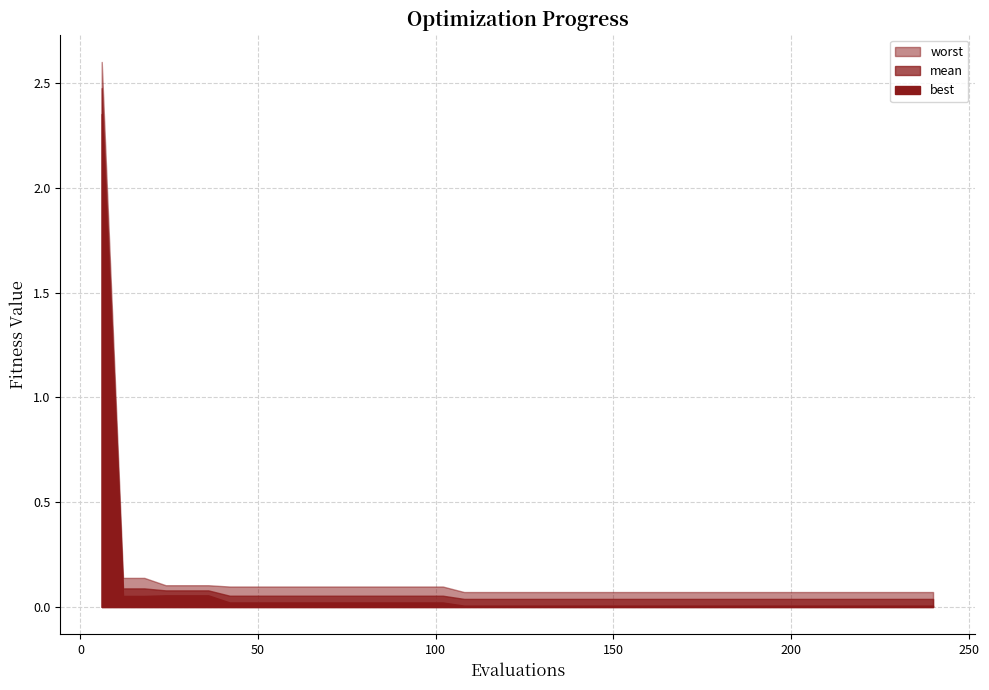

What is the spread (max minus min) of values at 39?

0.1